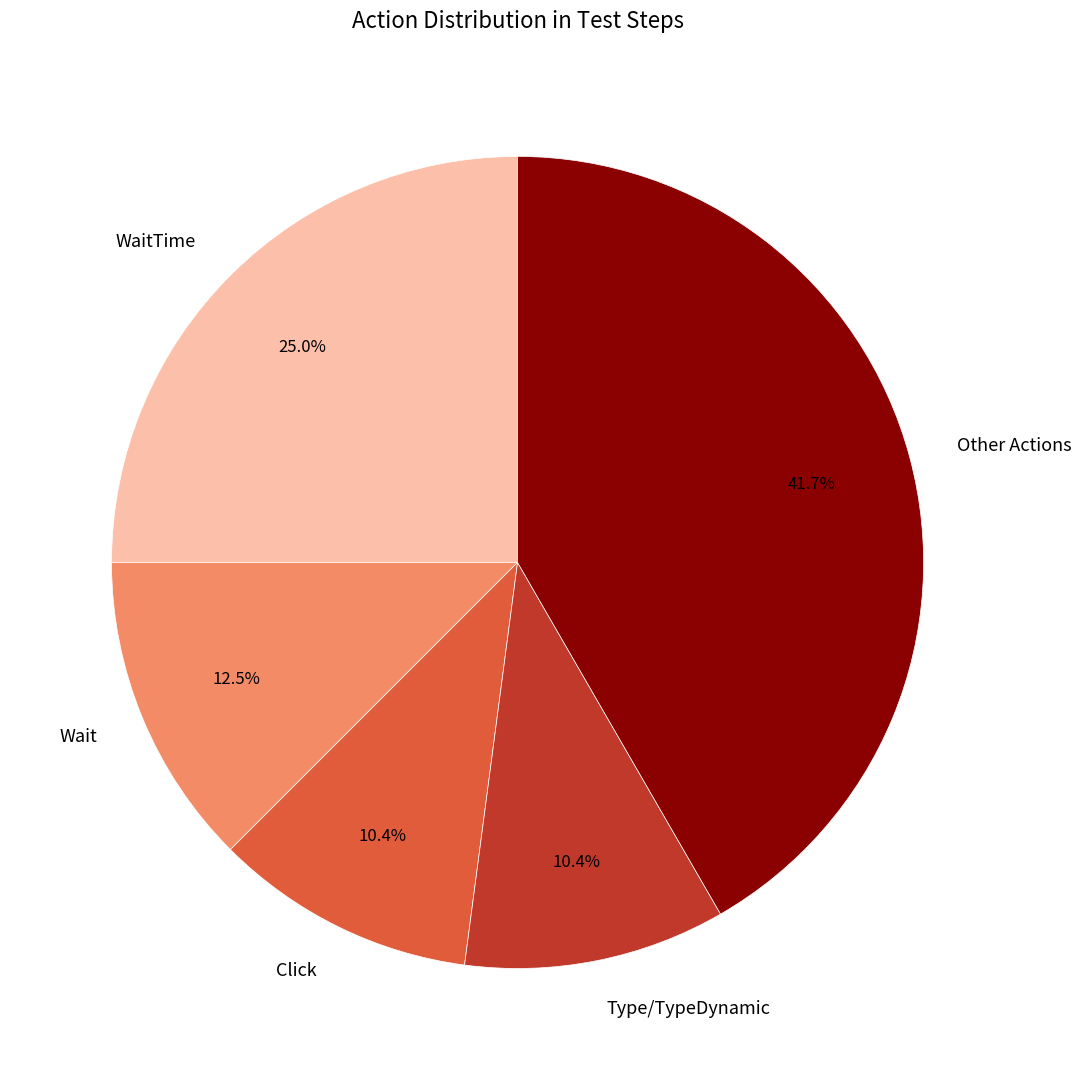

Which slice is the largest?

Other Actions